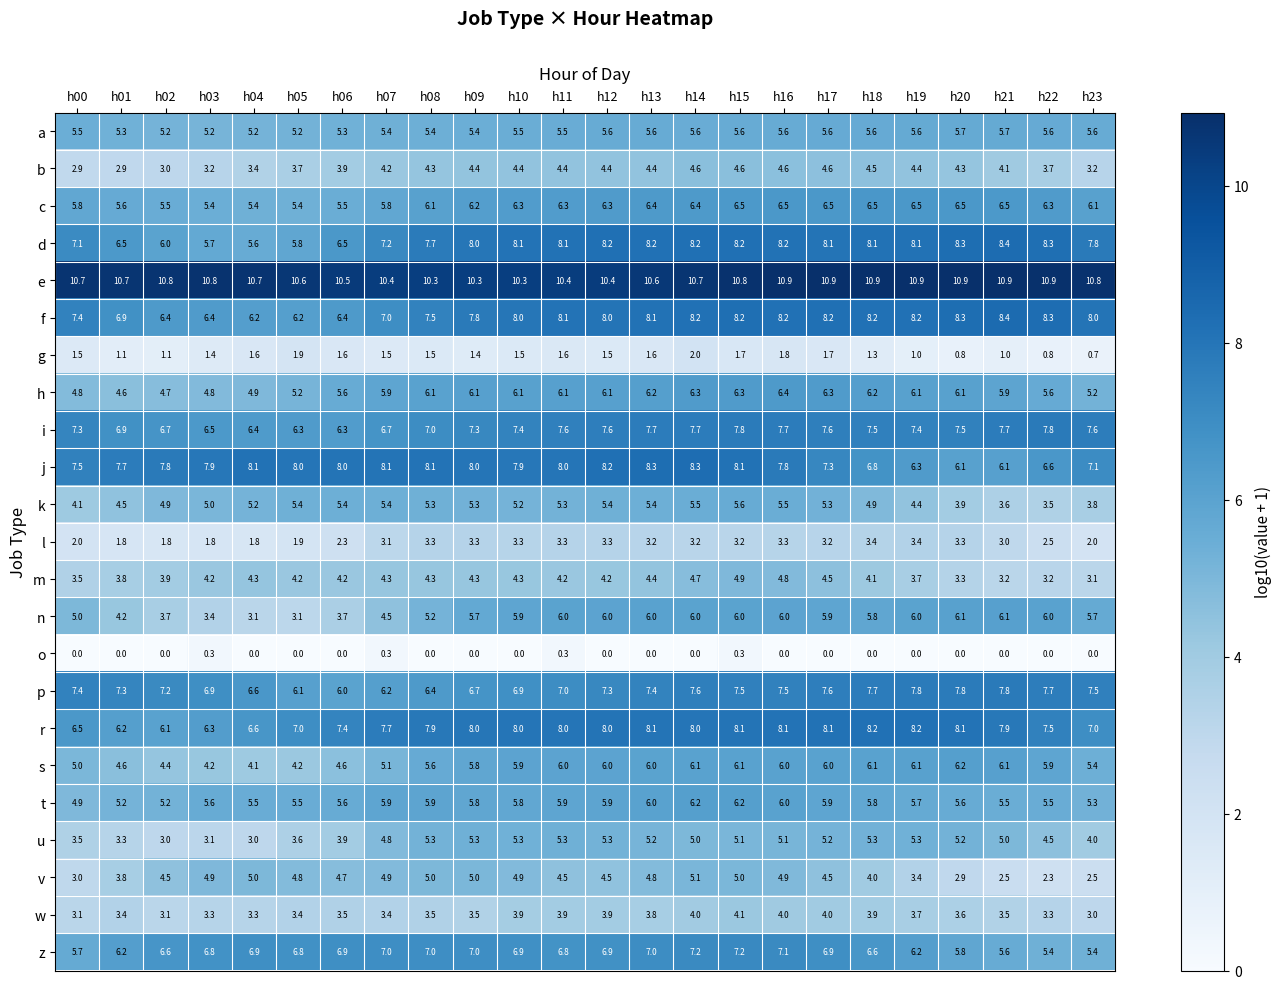

What is the greatest value displayed?

10.9